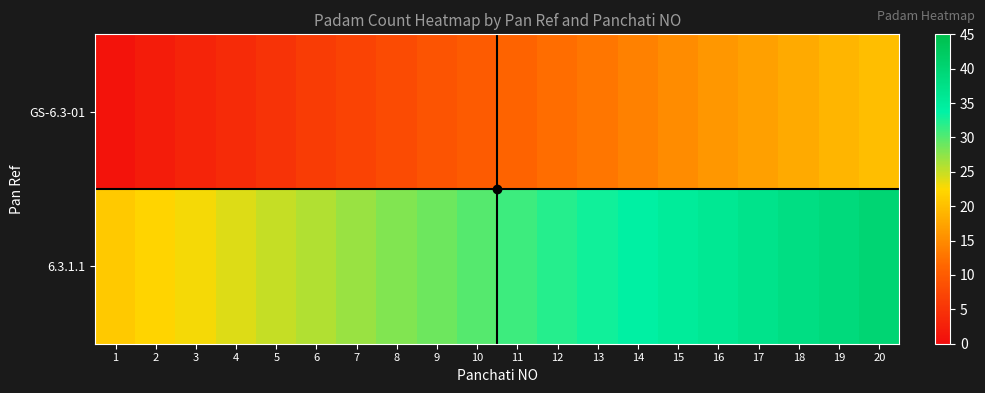

List the series in order of their peak value, lowest first.

GS-6.3-01, 6.3.1.1